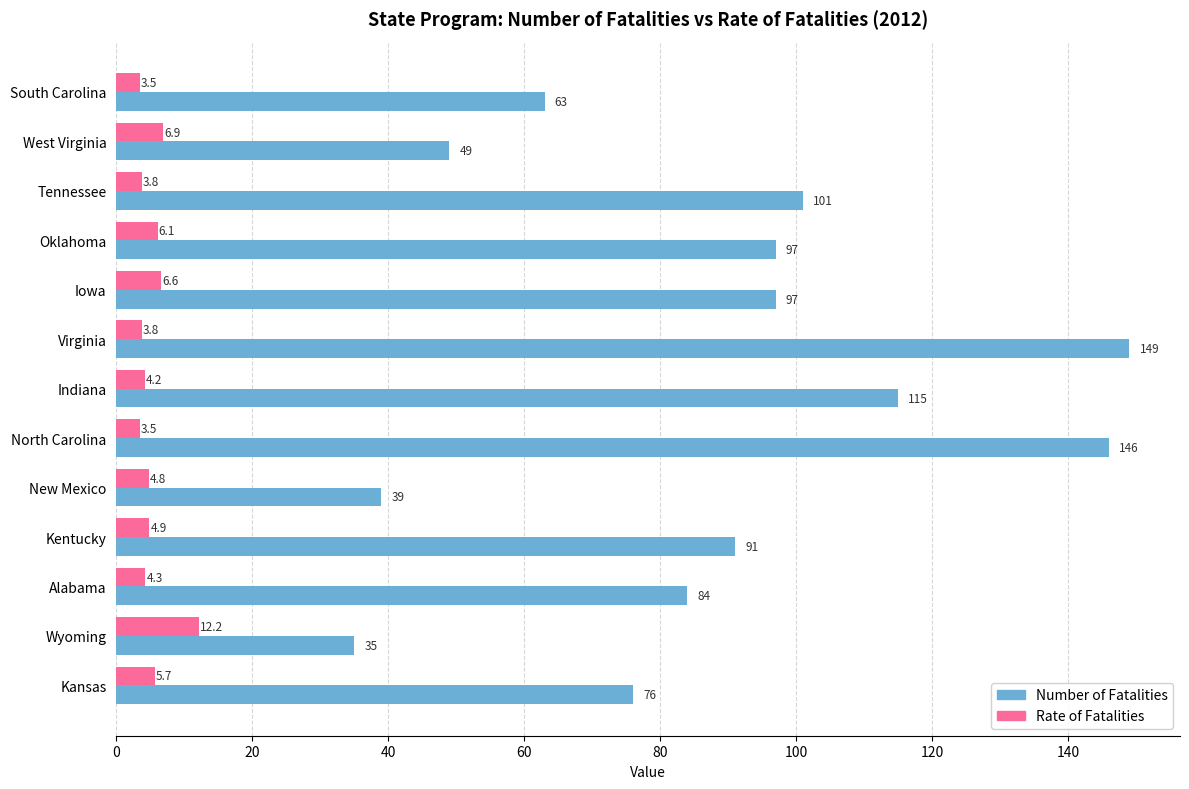

Which category has the highest value in the Rate of Fatalities series?

Wyoming